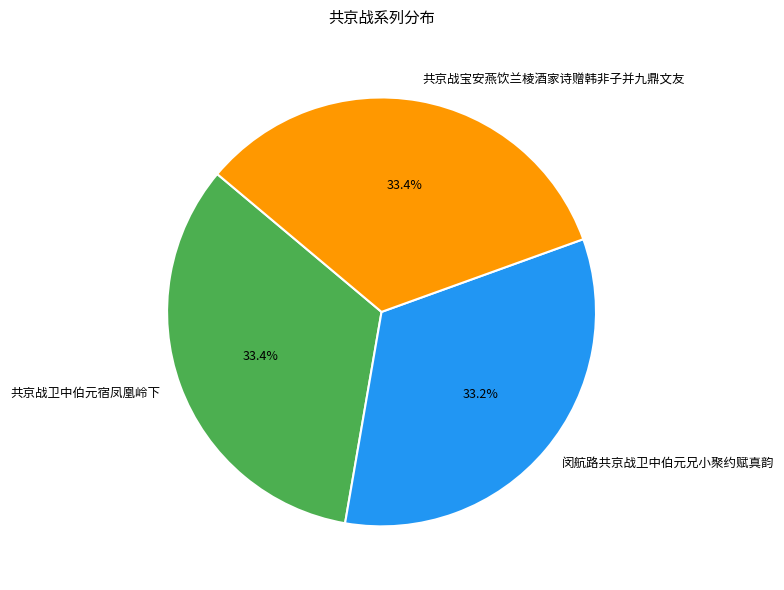

True or false: 闵航路共京战卫中伯元兄小聚约赋真韵 accounts for 42% of the total.

False